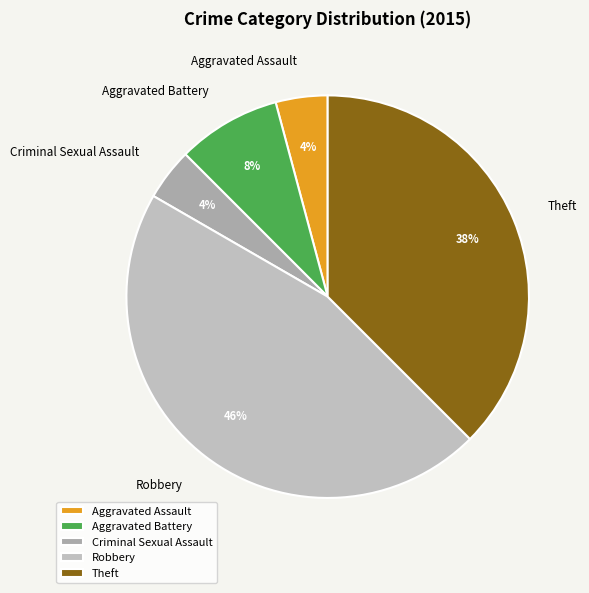

Count the number of slices in the pie.

5